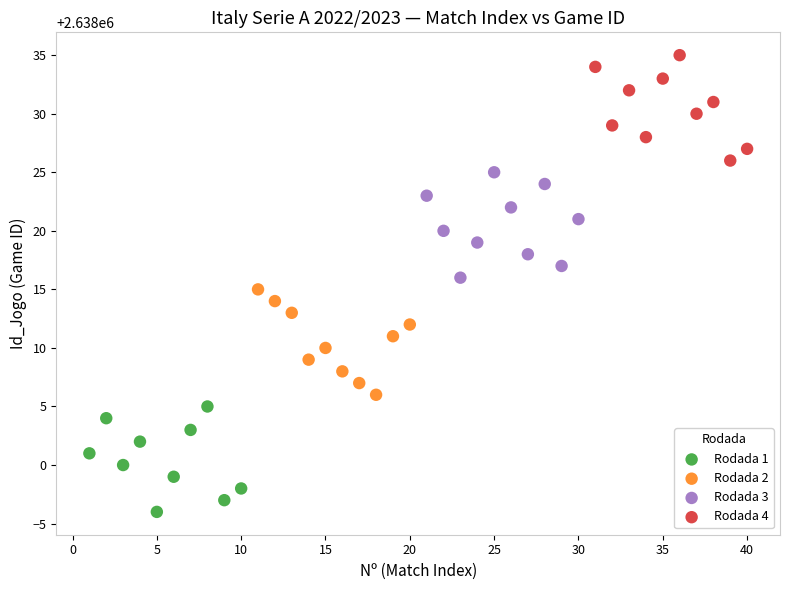

What are all the series names shown in the legend?

Rodada 1, Rodada 2, Rodada 3, Rodada 4